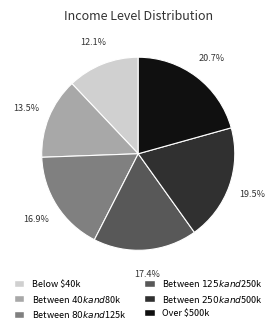

What is the largest slice in the pie chart?

Over $500k